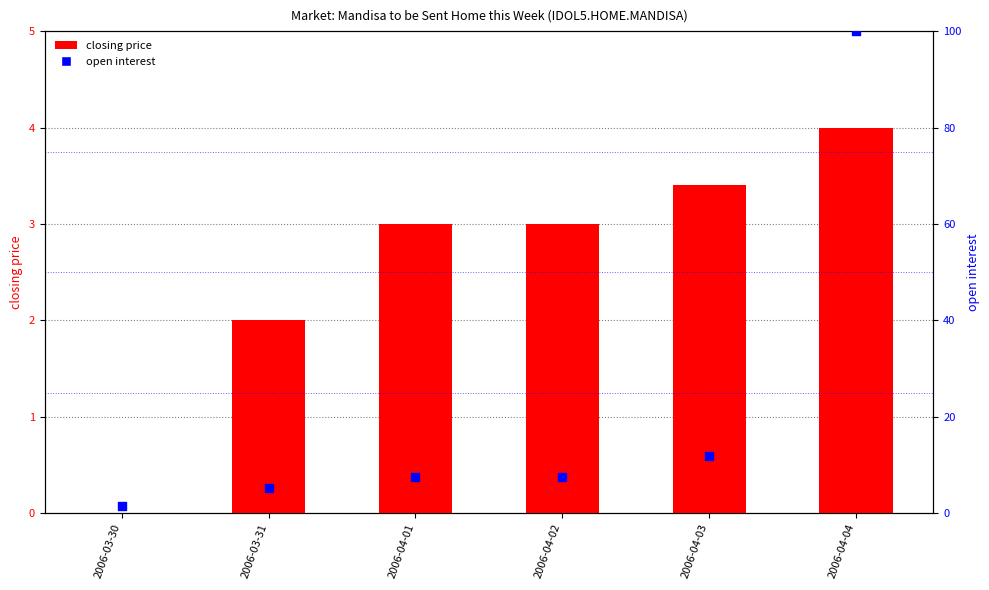

Which series contains the highest Y value?

open interest